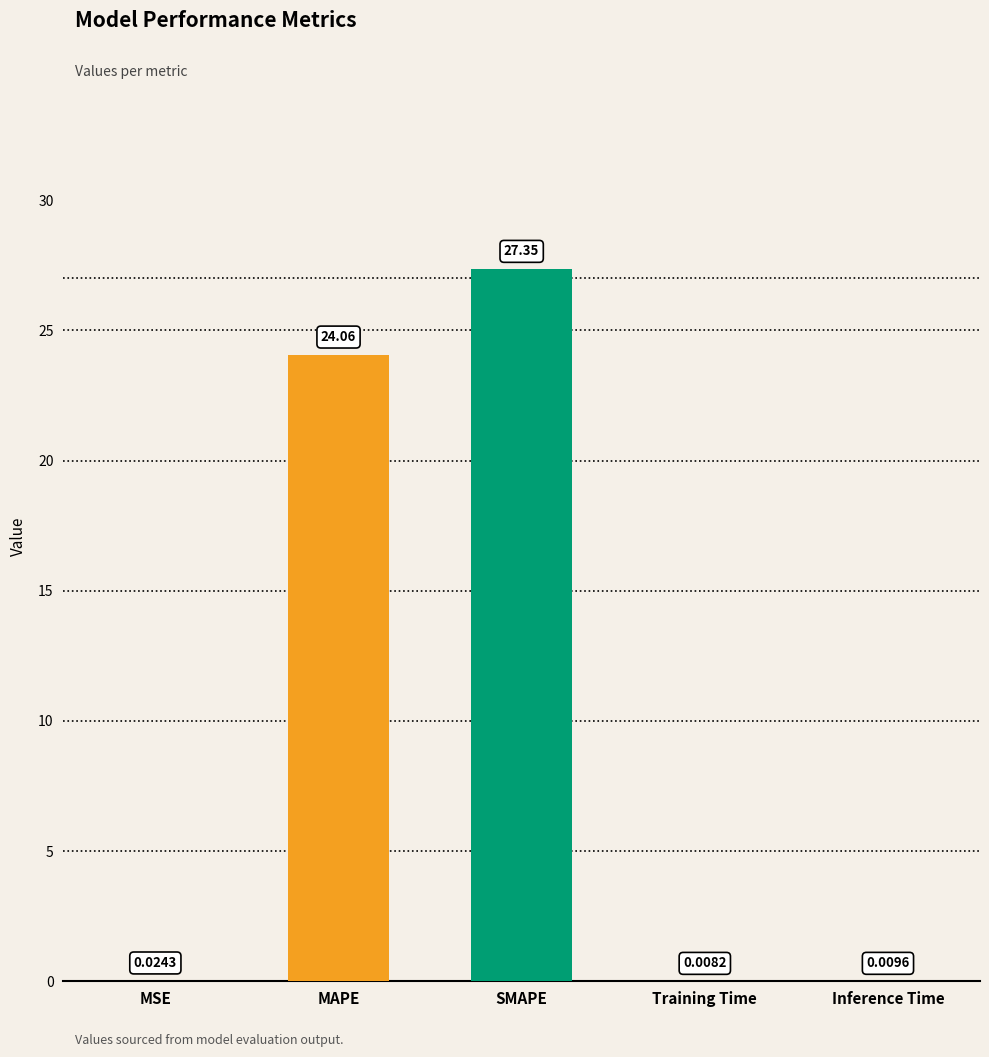

At which category does the chart reach its peak across all series?

SMAPE